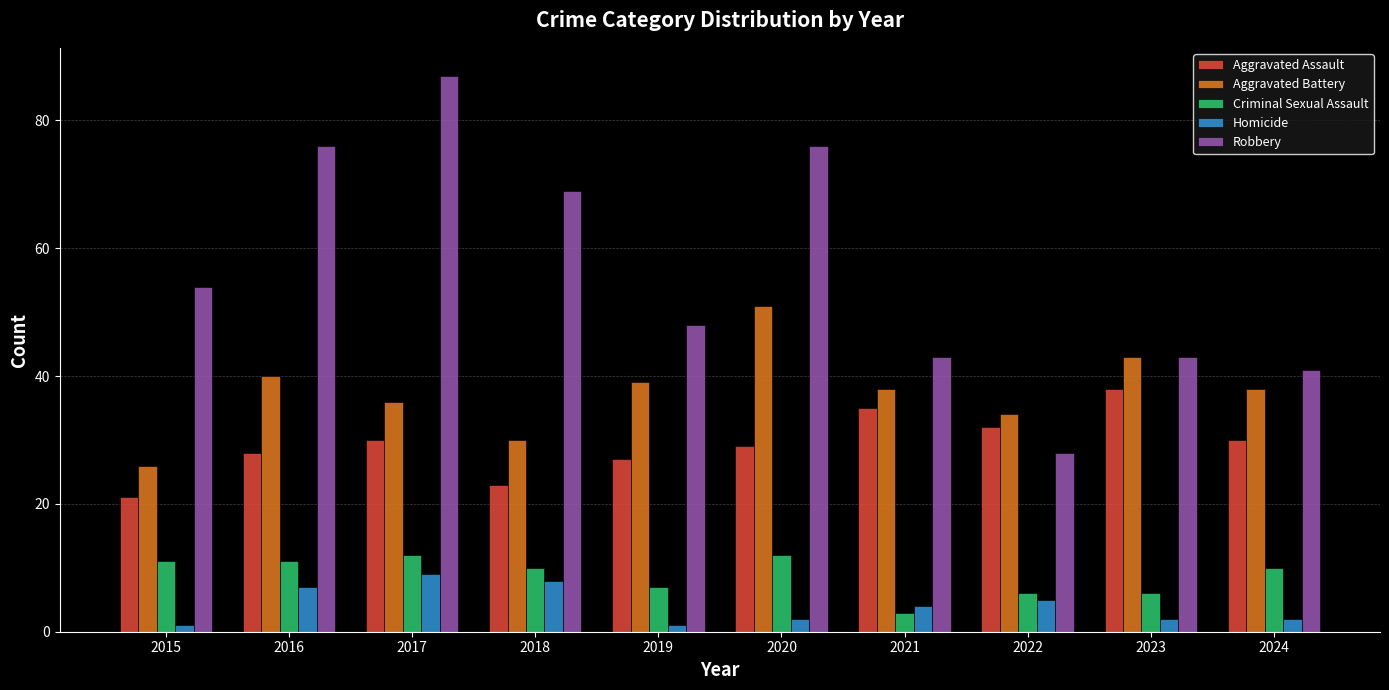

How many series are shown in this chart?

5